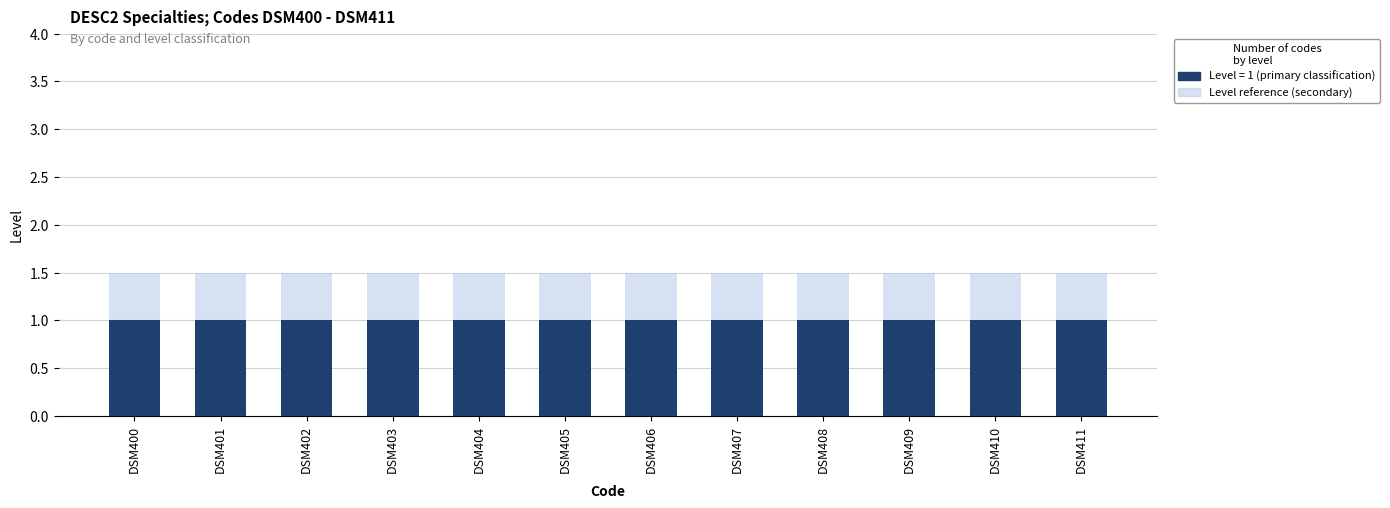

The Level (primary) series shows 0.3 at DSM402. True or false?

False